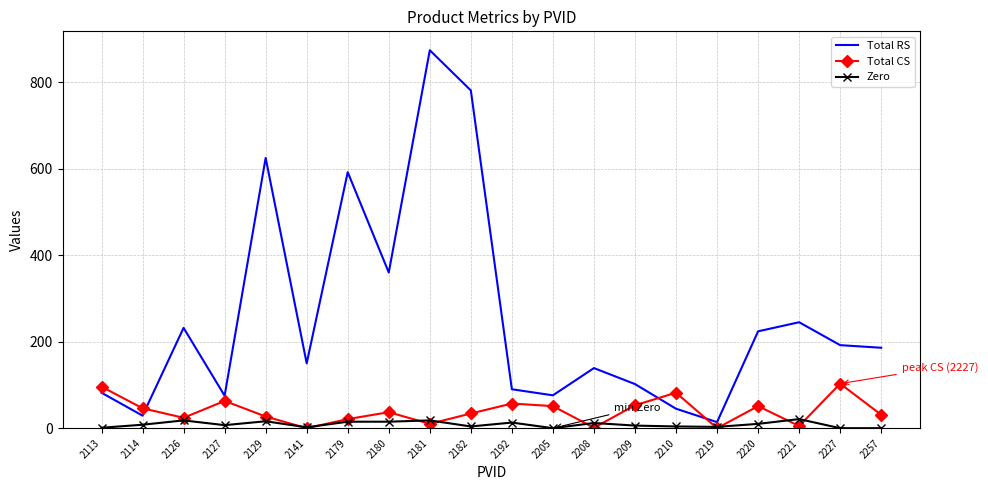

Rank the series by their maximum value, from lowest to highest.

Zero, Total CS, Total RS